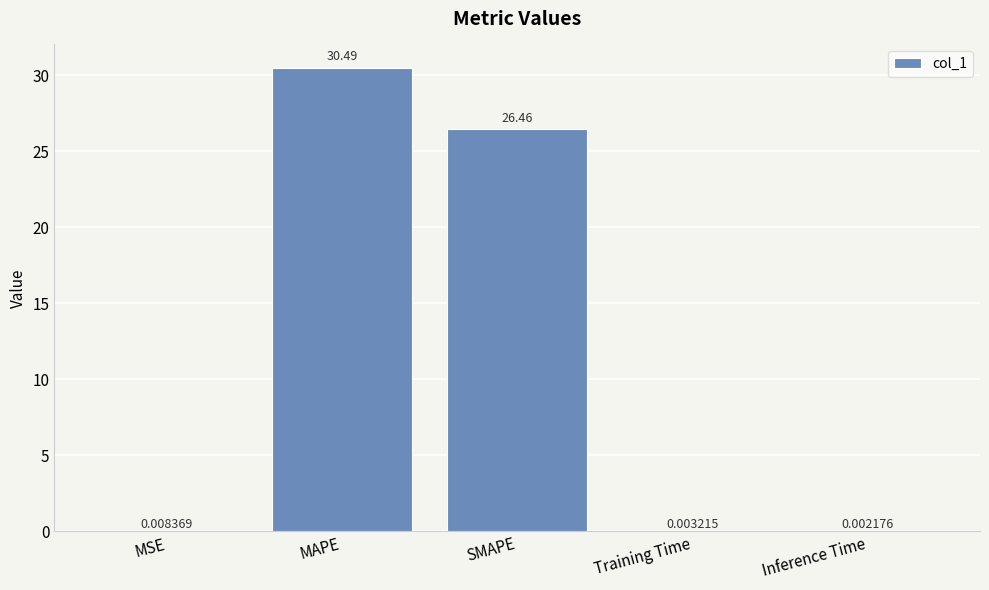

Between Training Time and MAPE, which is larger?

MAPE